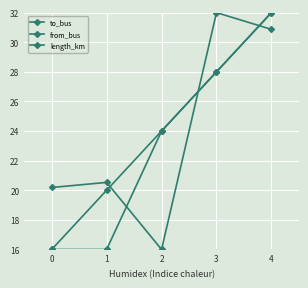

Is this an area chart (filled region under the line)?

No